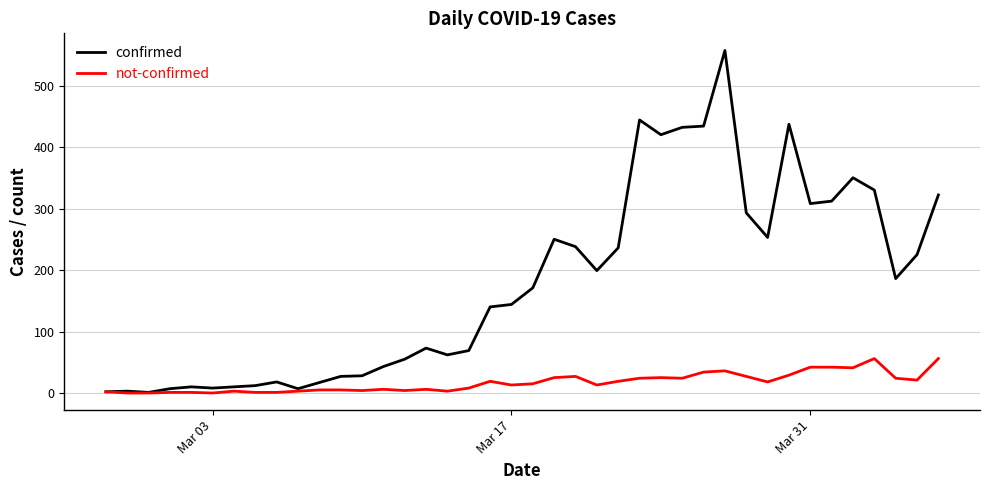

Which series has the largest total across all categories?

confirmed